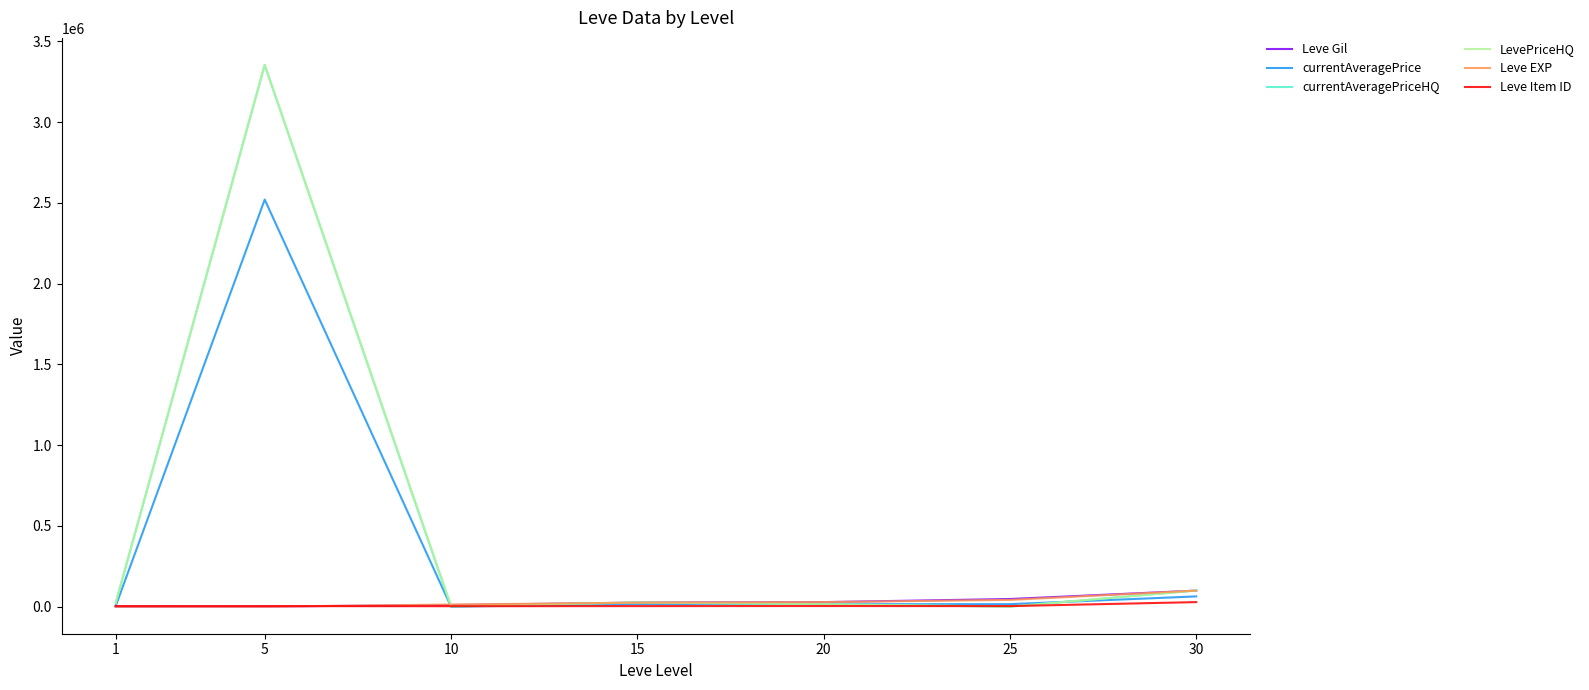

How many lines are shown in the chart?

6